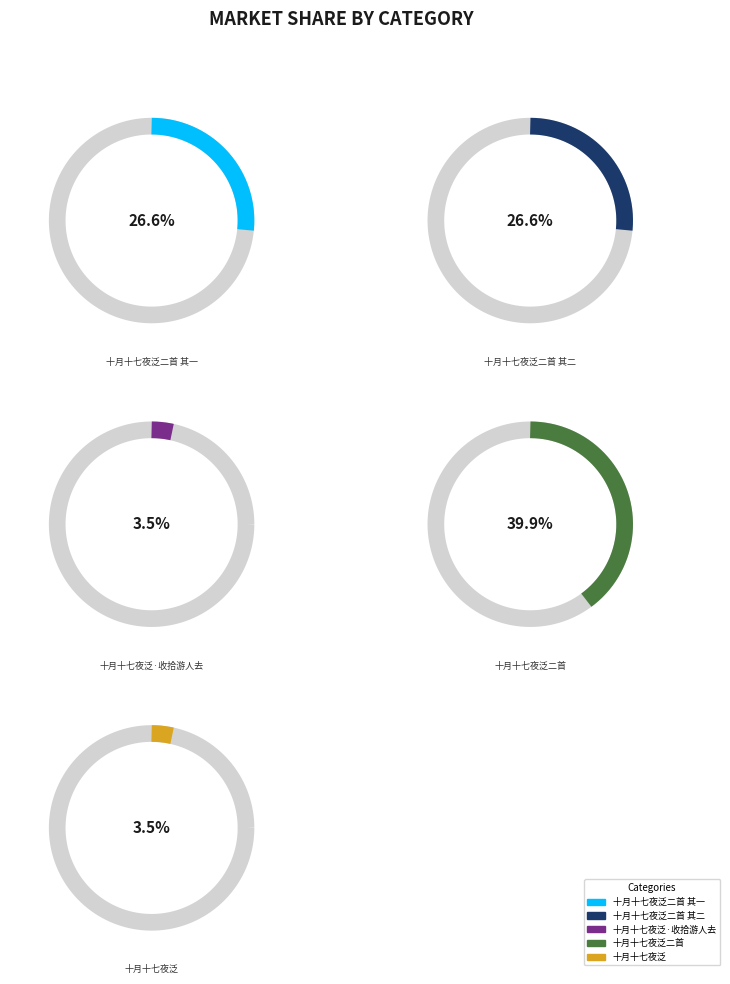

Which category has the biggest portion of the pie?

十月十七夜泛二首